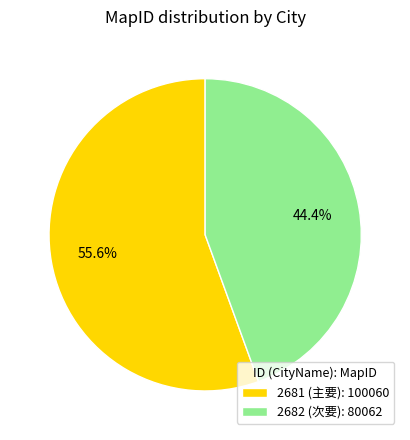

To the nearest percent, what is the difference between the largest and smallest slice percentages?

11%